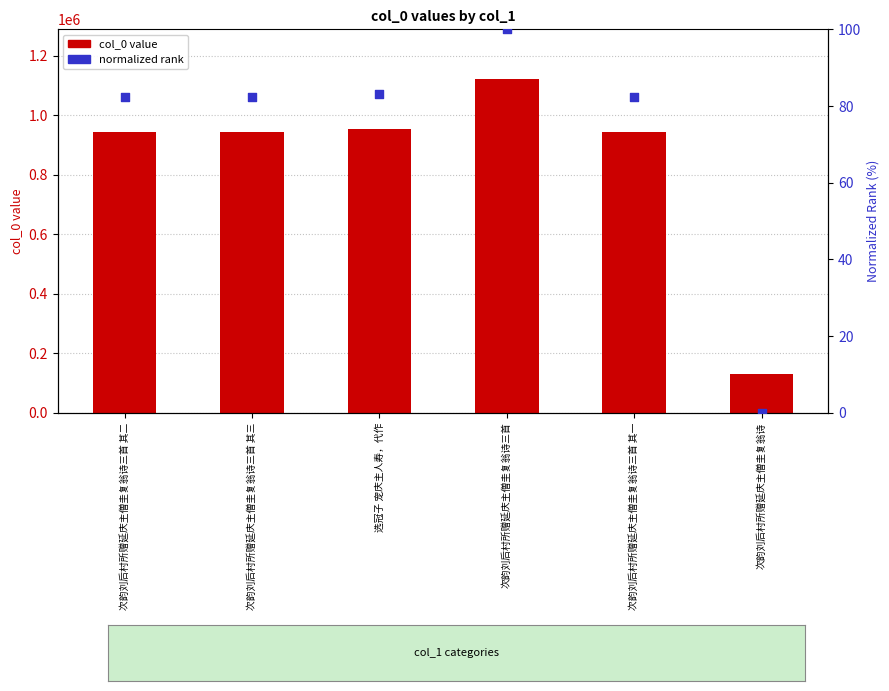

At how many categories does at least one series exceed 934847?

5